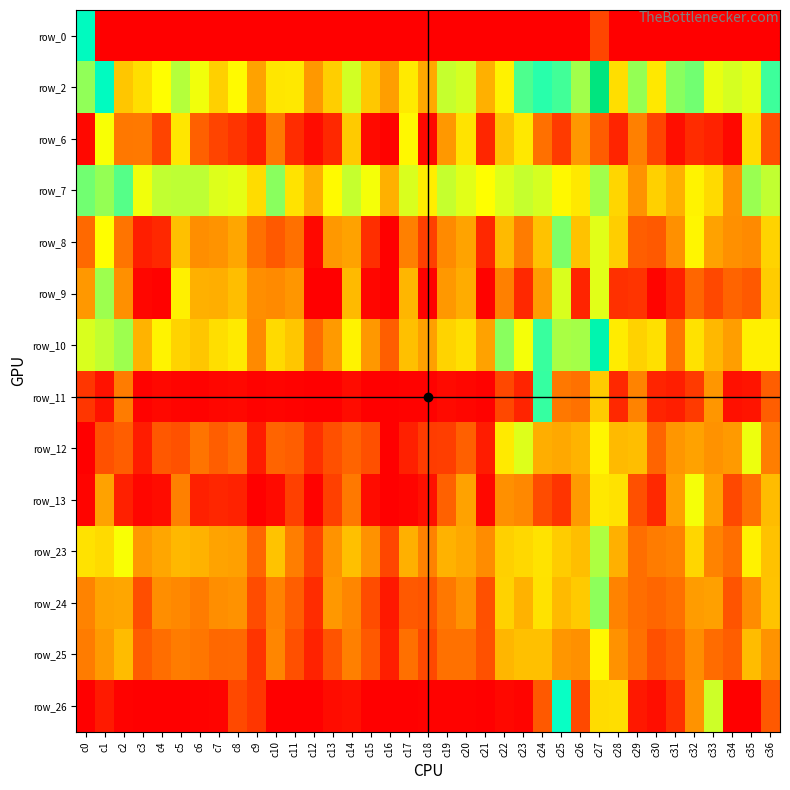

Which series has the widest spread of values?

row_0